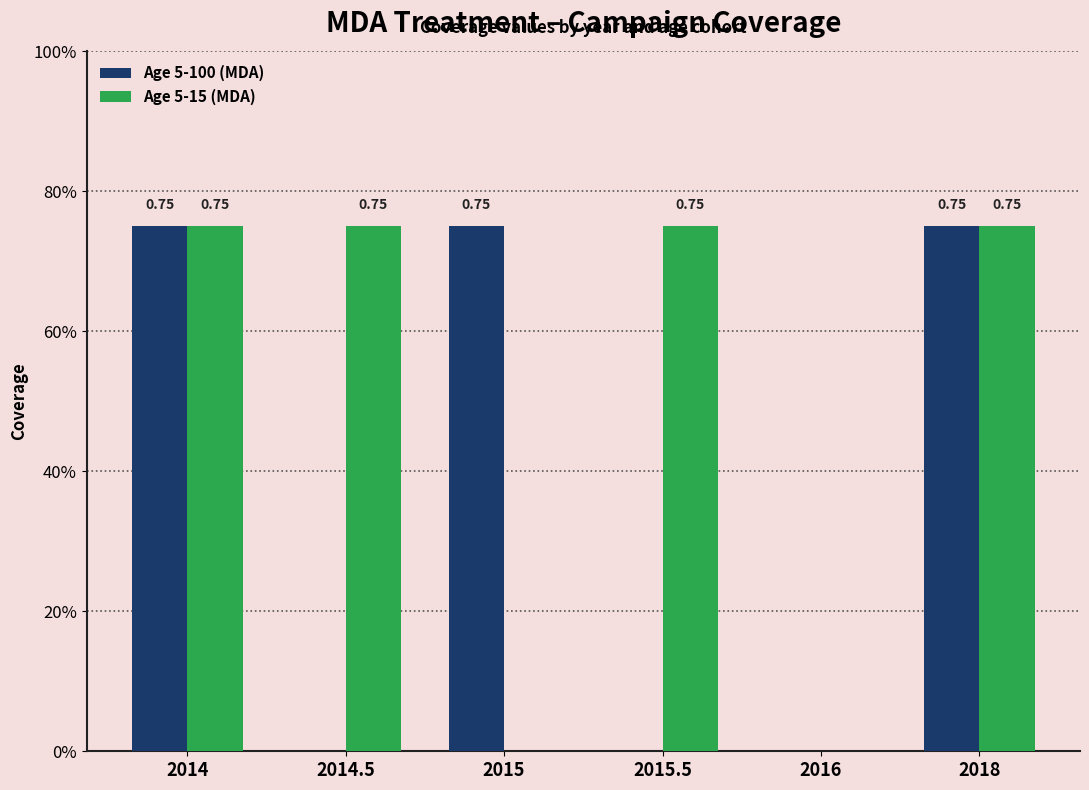

What are all the series names shown in the legend?

Age 5-100 (MDA), Age 5-15 (MDA)